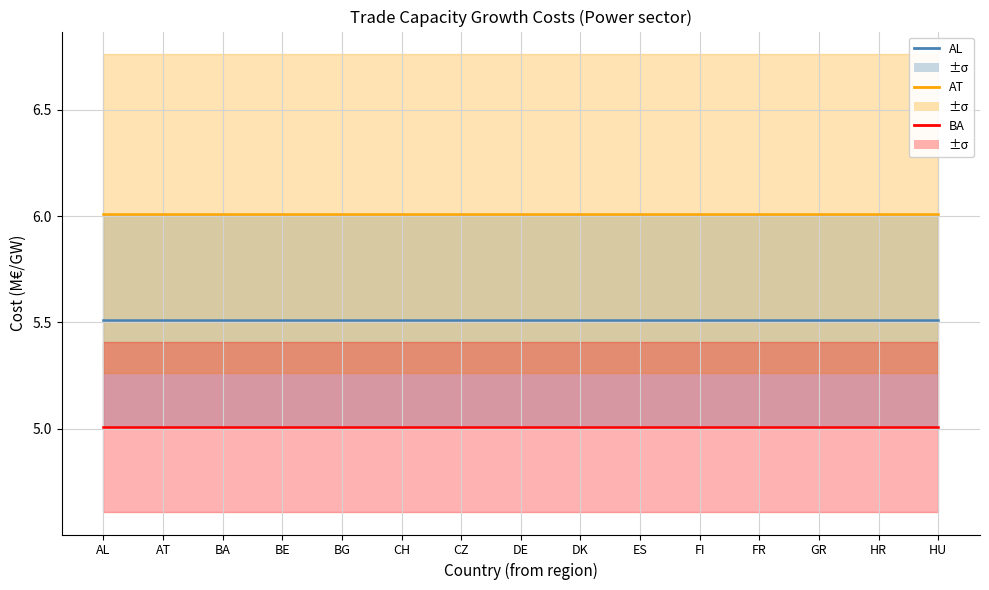

True or false: BA and AT cross at least once.

False